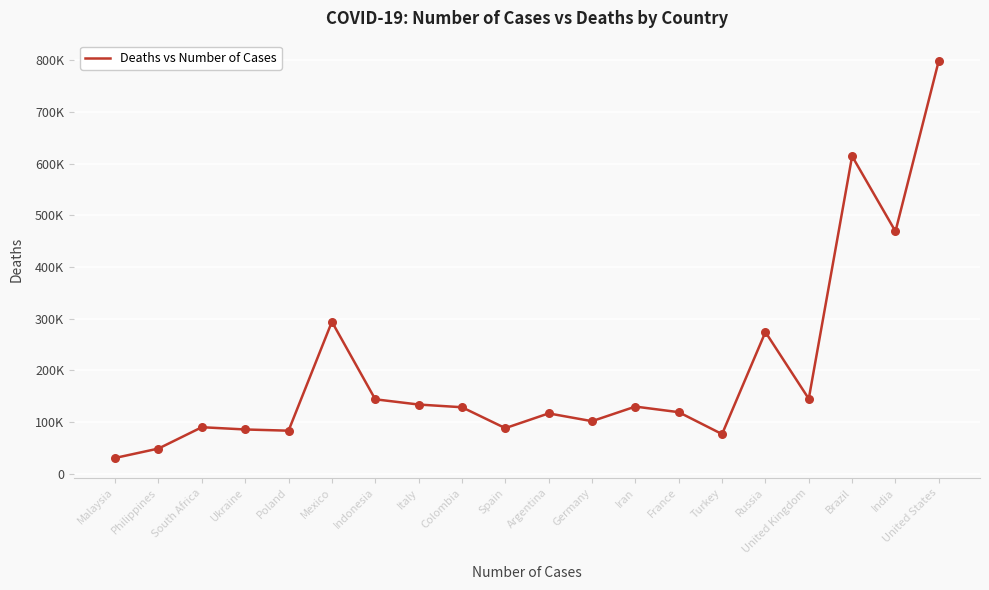

What is the change in value from Iran to Turkey?

-53265